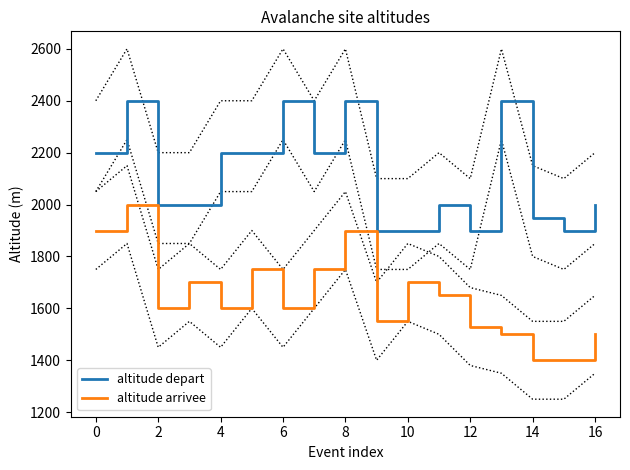

Does the chart display data point markers on the line(s)?

No